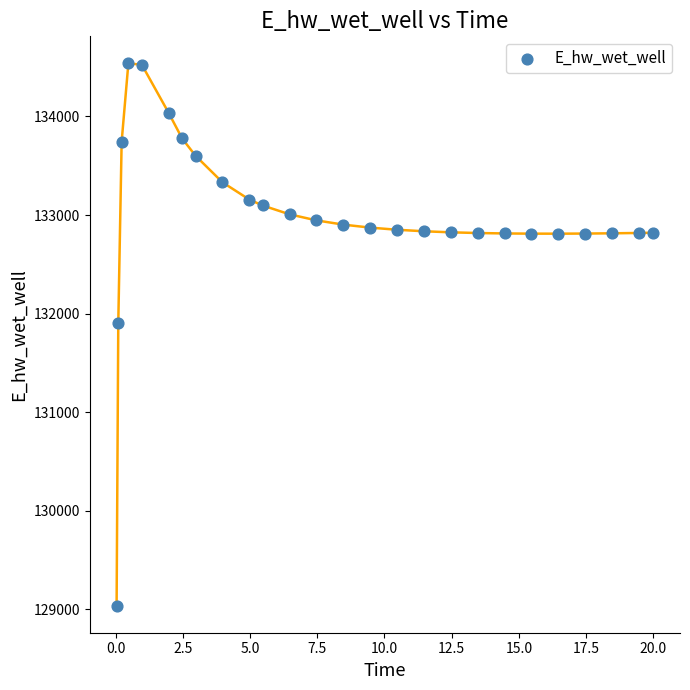

What Y value in the scatter plot is closest to 131787?

131906.9